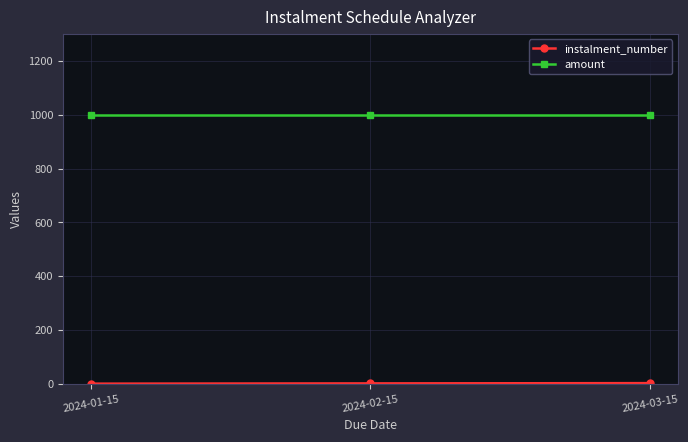

At how many categories does at least one series exceed 834?

3